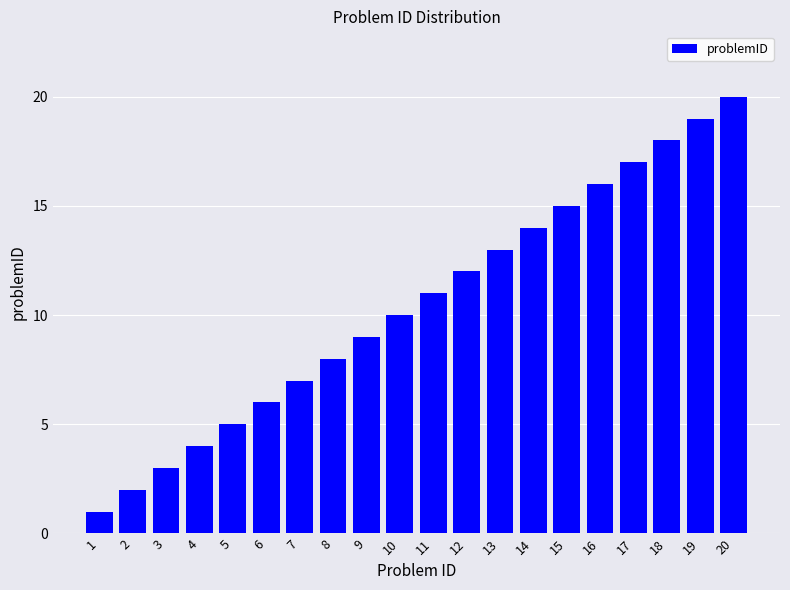

Reading left to right, list all the values displayed in this chart.

1=1	2=2	3=3	4=4	5=5	6=6	7=7	8=8	9=9	10=10	11=11	12=12	13=13	14=14	15=15	16=16	17=17	18=18	19=19	20=20